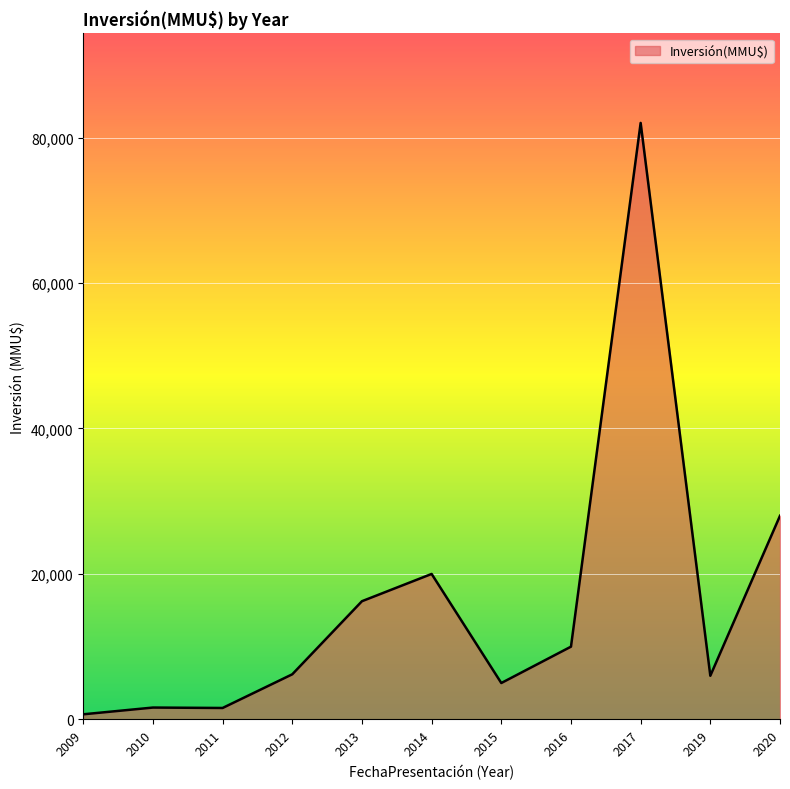

Is it true that the value at 2013 is 25784?

False